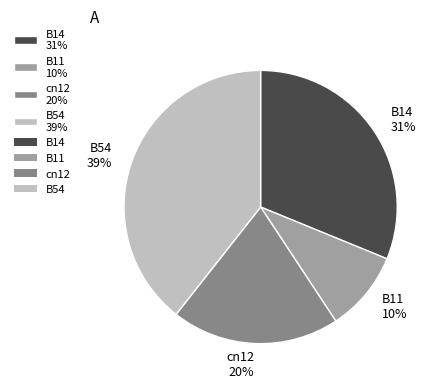

How many slices are in this pie chart?

4